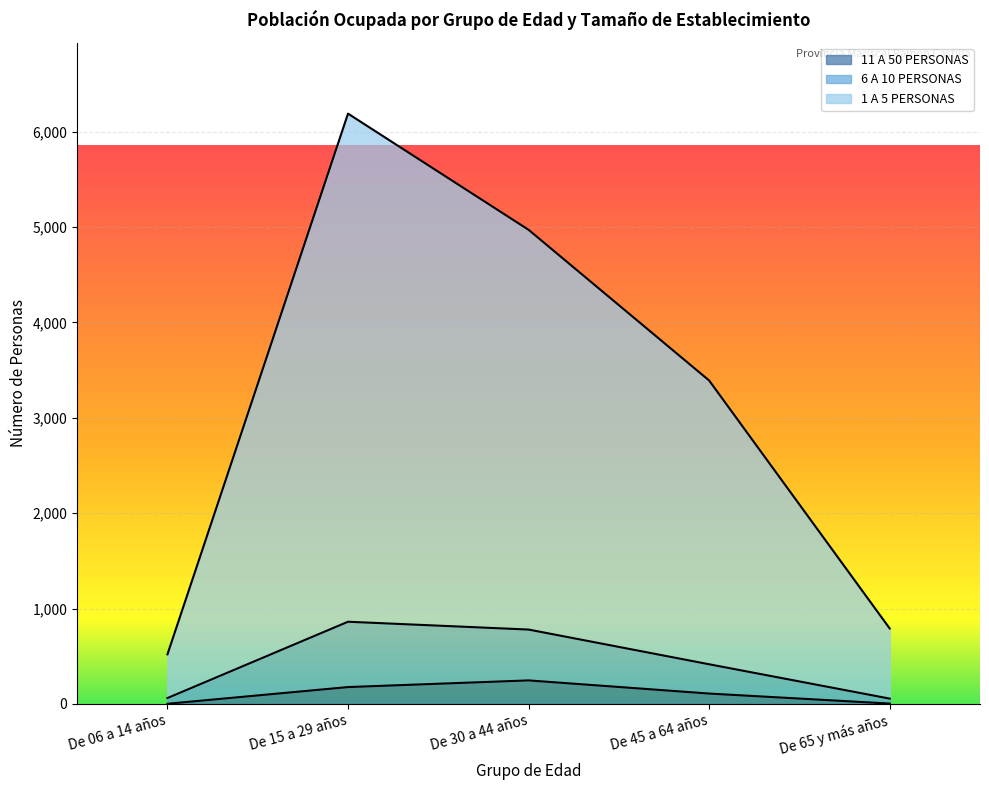

Which category has the highest value in the 1 A 5 PERSONAS series?

De 15 a 29 años